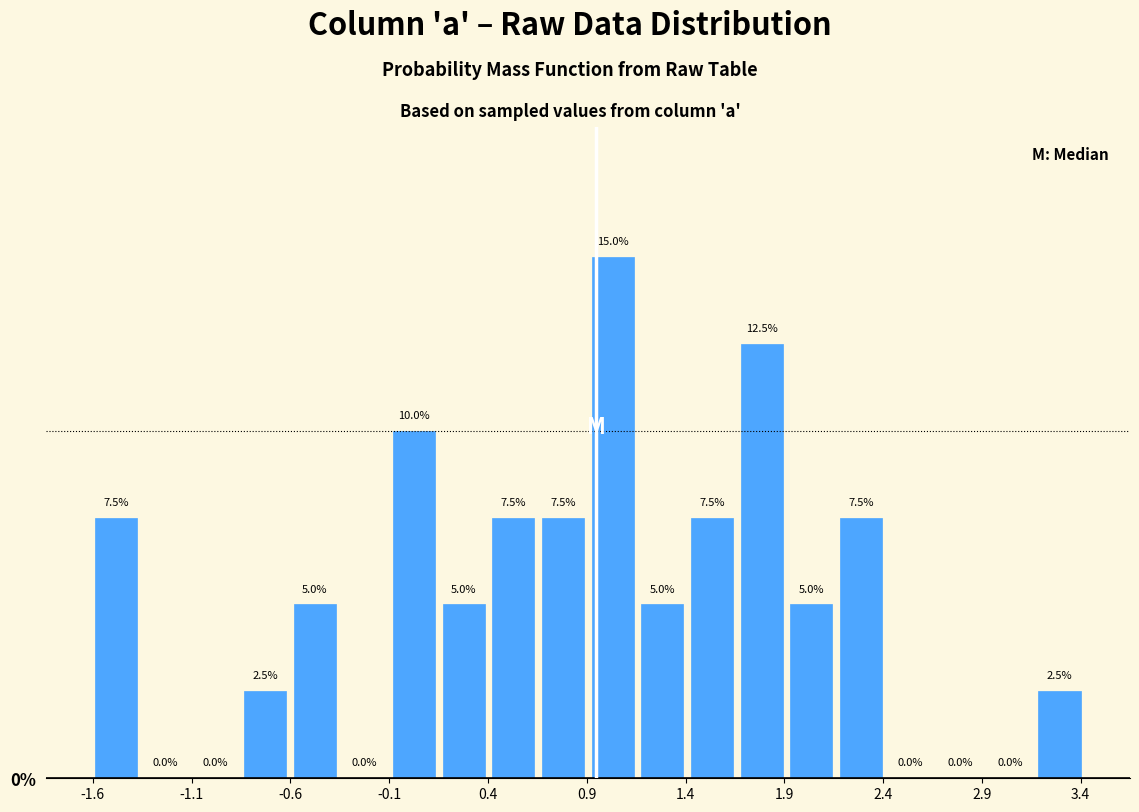

Reading left to right, list every bar in this chart as the range it spans on the x-axis followed by its height. The bar edges are not printed on the chart, so give them approximately, as read against the axis.

-1.60 to -1.35: 7.5
-1.35 to -1.10: 0.0
-1.10 to -0.85: 0.0
-0.85 to -0.60: 2.5
-0.60 to -0.35: 5.0
-0.35 to -0.10: 0.0
-0.10 to 0.15: 10.0
0.15 to 0.40: 5.0
0.40 to 0.65: 7.5
0.65 to 0.90: 7.5
0.90 to 1.15: 15.0
1.15 to 1.40: 5.0
1.40 to 1.65: 7.5
1.65 to 1.90: 12.5
1.90 to 2.15: 5.0
2.15 to 2.40: 7.5
2.40 to 2.65: 0.0
2.65 to 2.90: 0.0
2.90 to 3.15: 0.0
3.15 to 3.40: 2.5